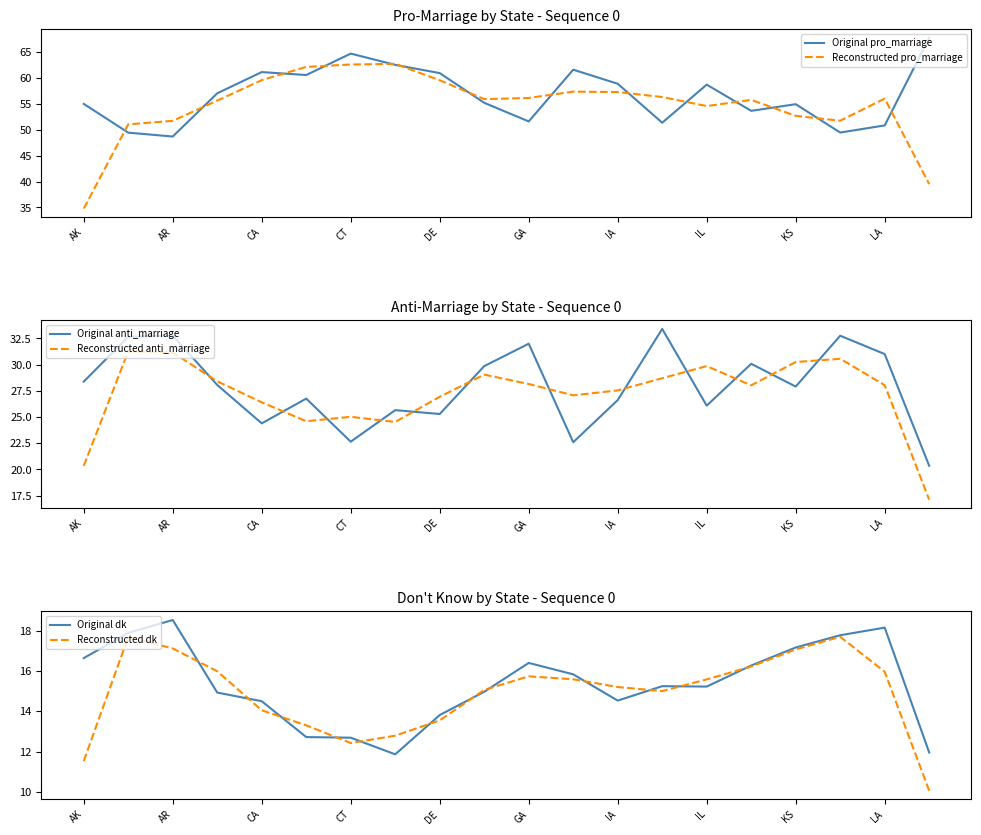

At how many categories does at least one series exceed 63?

2